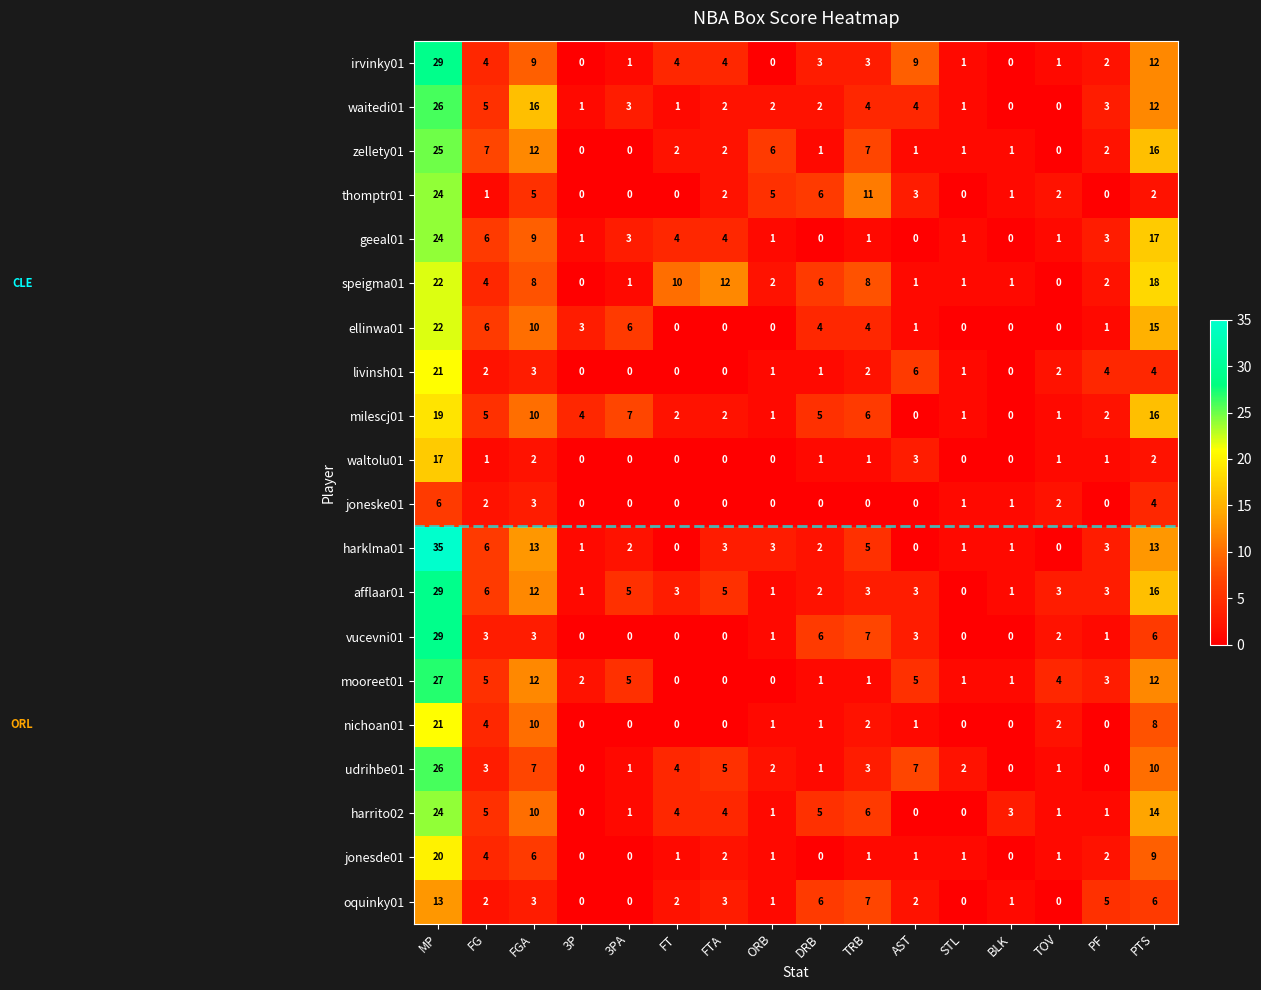

At which category is the sum across all series the highest?

MP